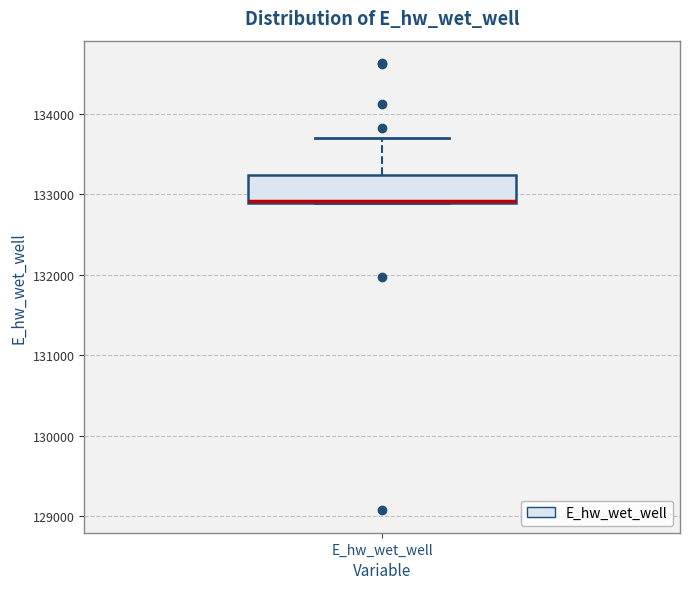

Transcribe this box plot: give where the median line is, the range the box spans, and where the two whiskers end, as read against the y-axis. The values are not printed on the chart, so give them approximately, as read against the axis.

median 132900, box 132900 to 133200, whiskers 132900 to 133700